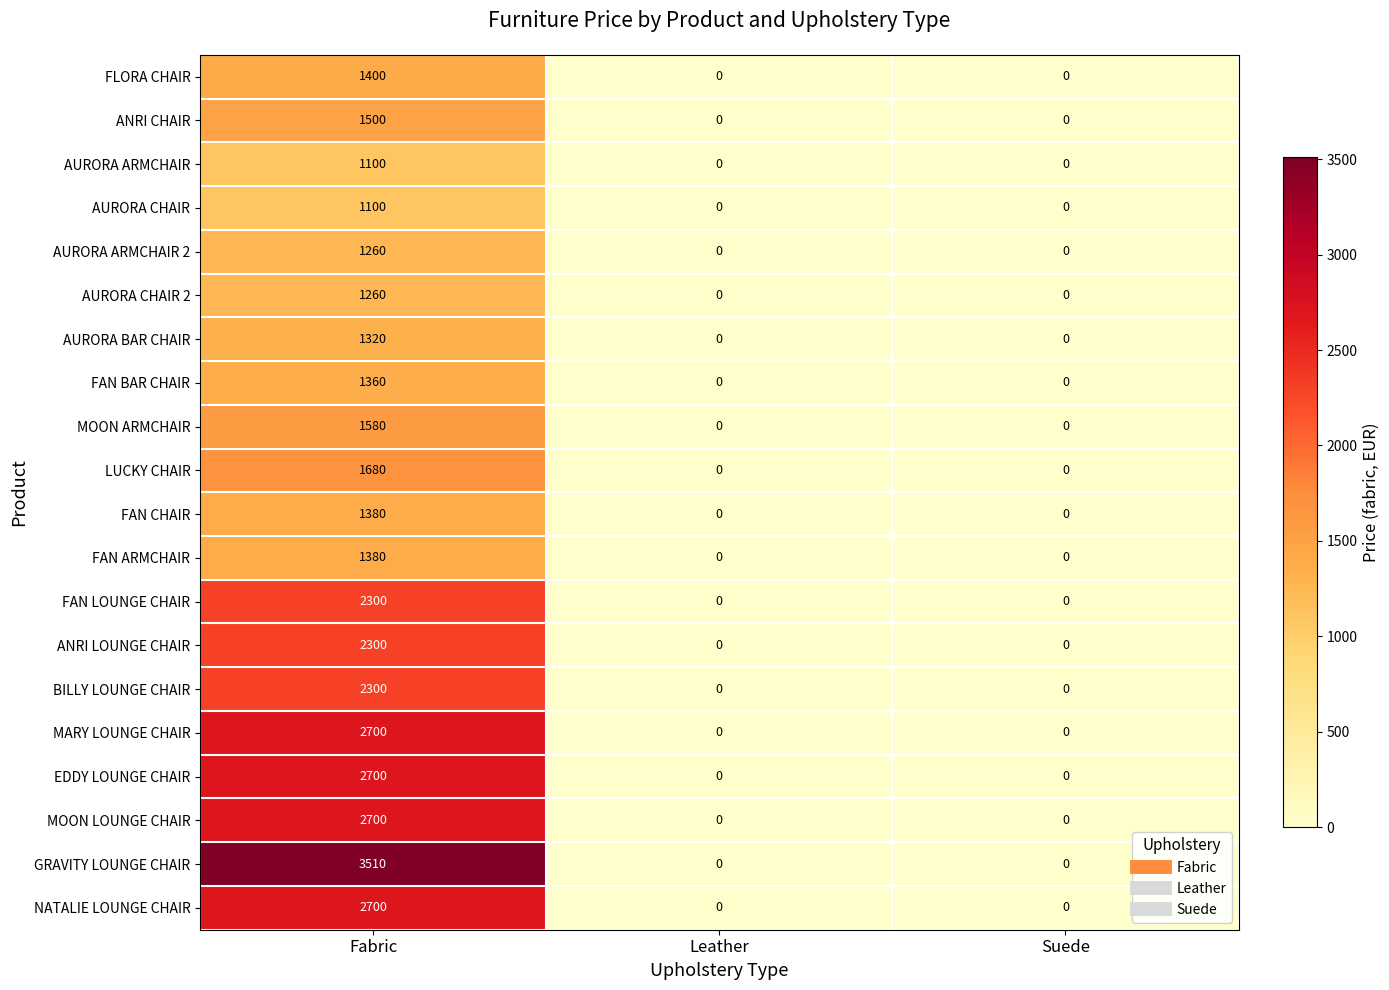

The FLORA CHAIR series shows -843 at Suede. True or false?

False